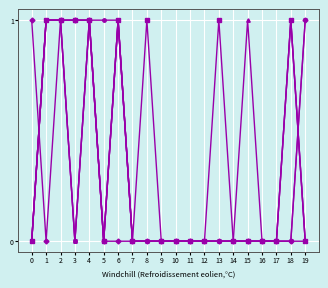

What is the total value across all series at 6?

5